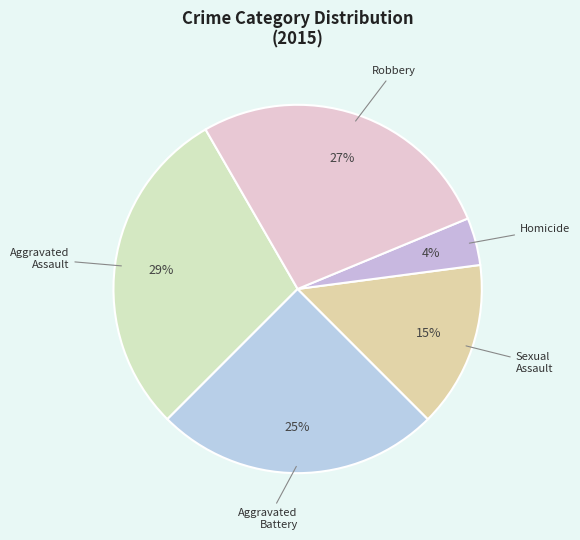

What is the smallest slice in the pie chart?

Homicide